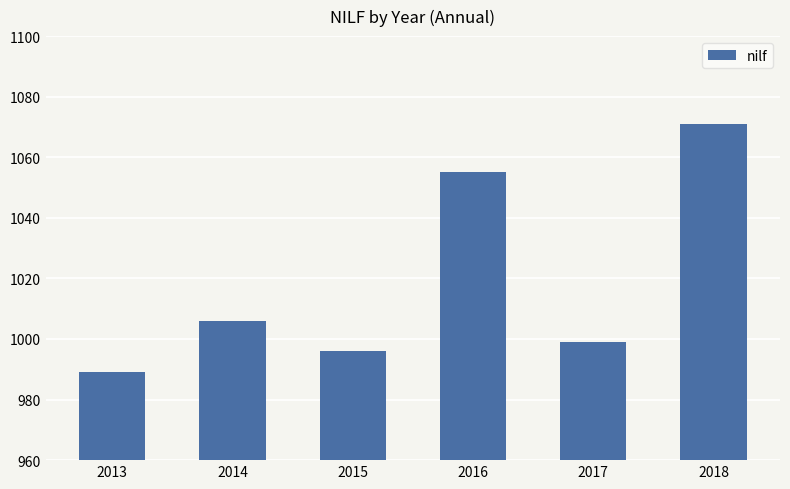

Approximately how many times larger is the value at 2014 compared to 2016?

1.0